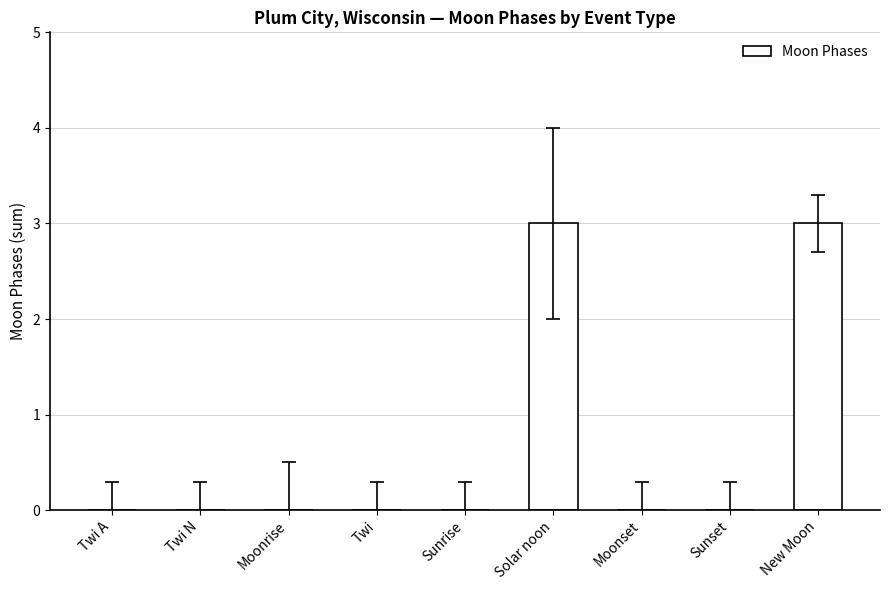

Is it true that the value at Sunset is 0?

True